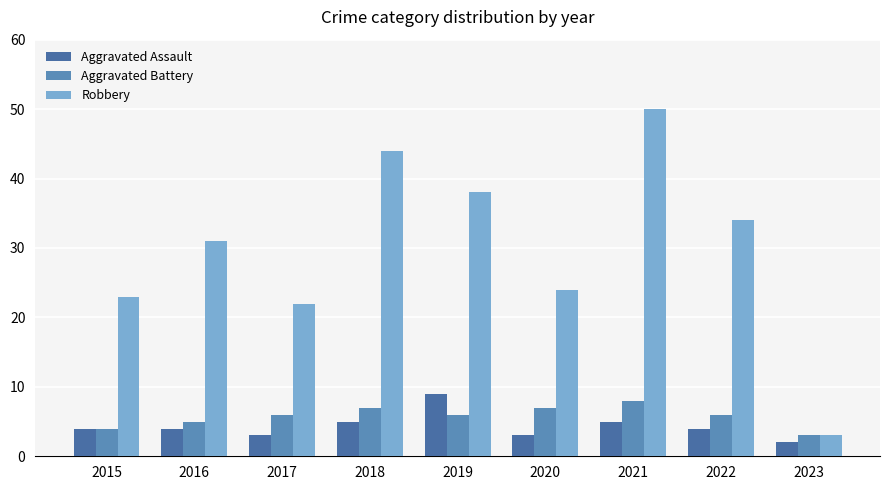

At which category is the sum across all series the highest?

2021